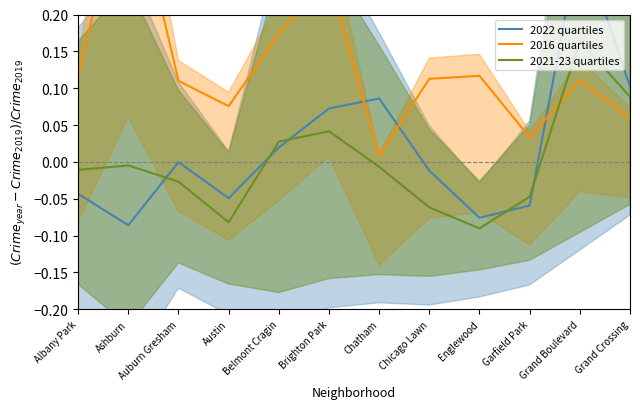

Which series ends up on top after the final intersection of 2022 quartiles and 2016 quartiles?

2022 quartiles